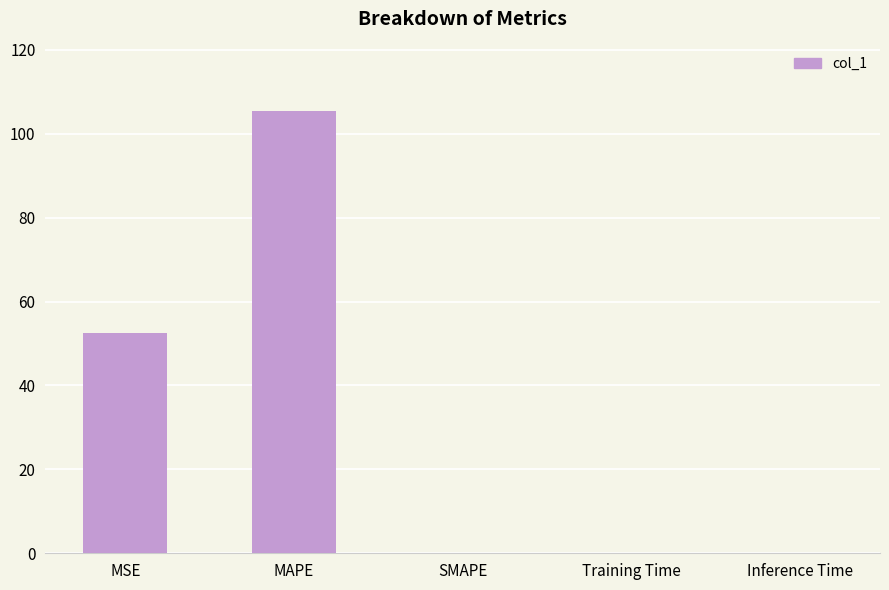

What is the change in value from MSE to SMAPE?

-52.6